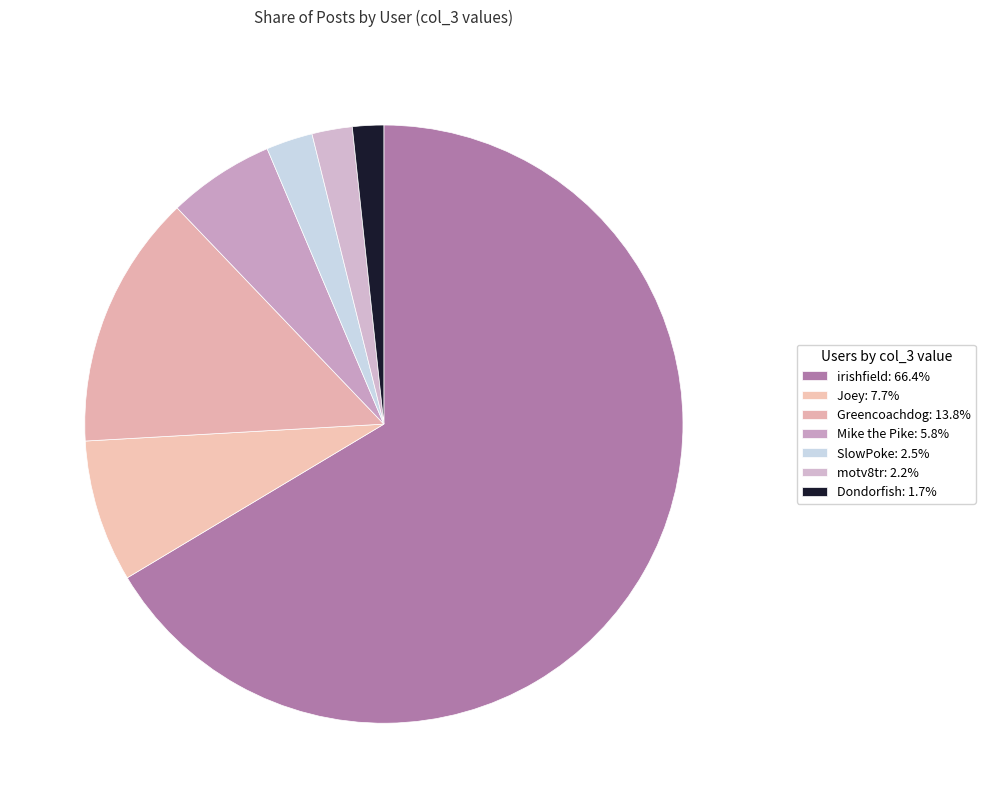

Count the number of slices in the pie.

7